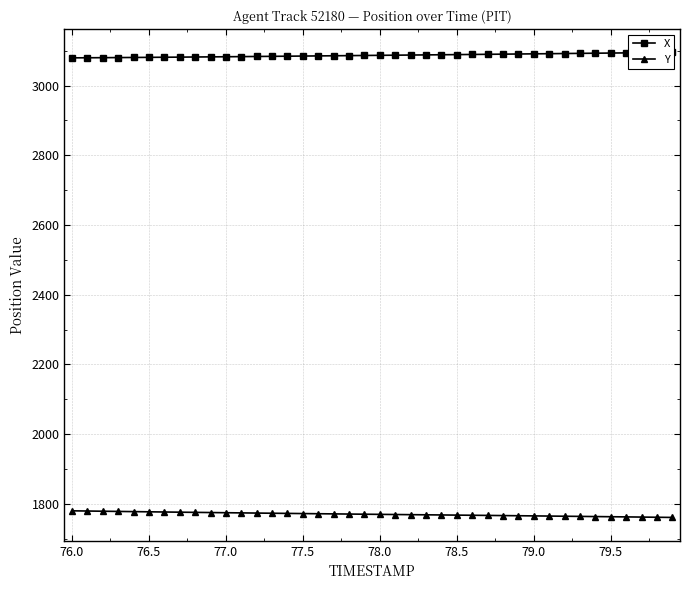

Does the chart display data point markers on the line(s)?

Yes